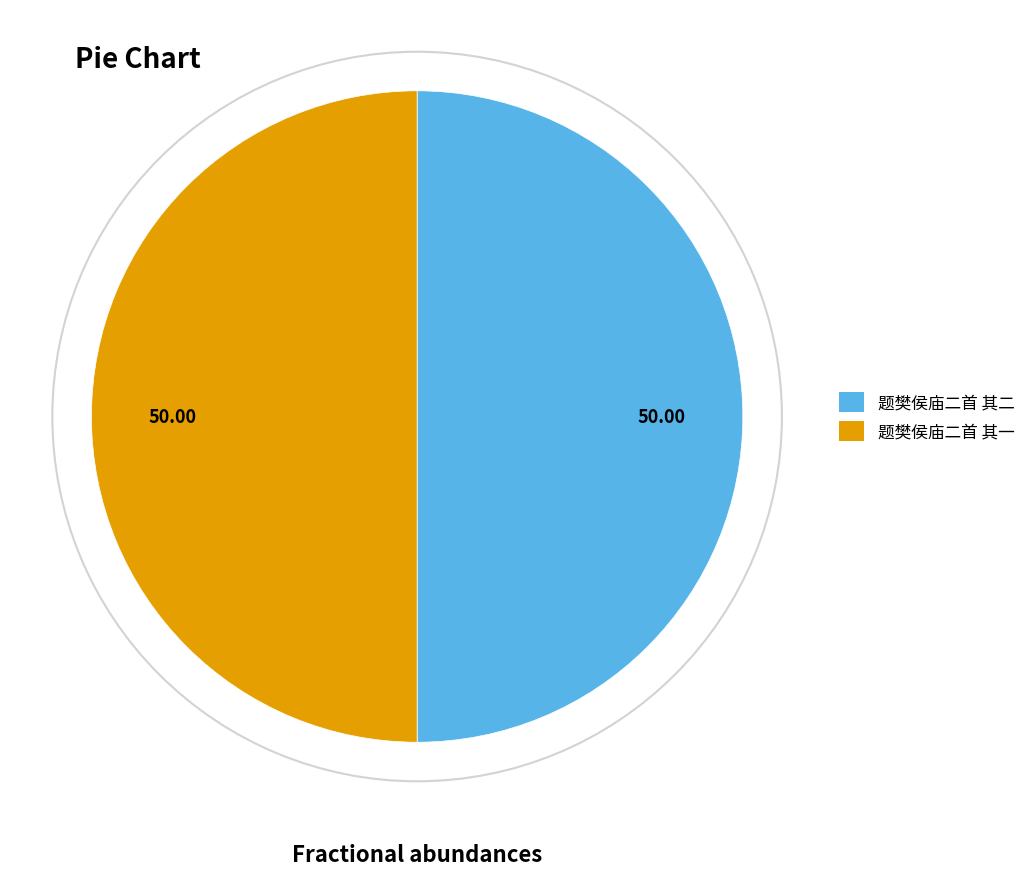

Is the sum of 题樊侯庙二首 其二 and 题樊侯庙二首 其一 greater than half?

Yes